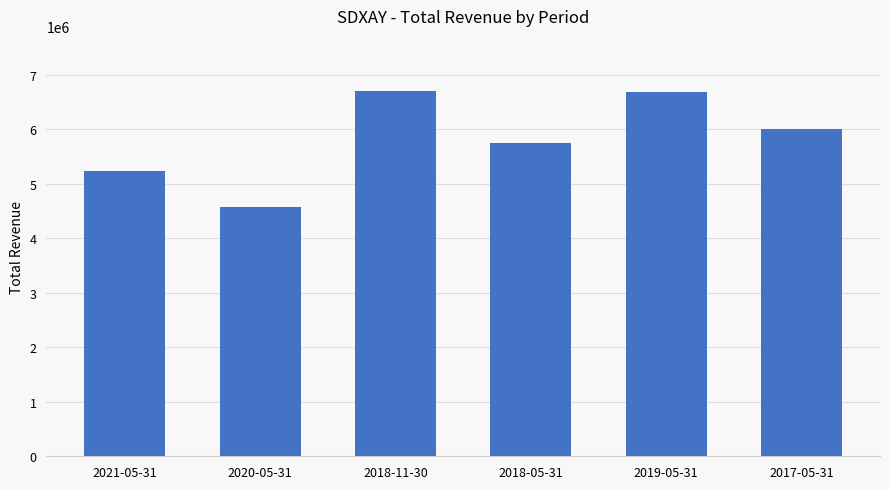

What is the sum of all values?

34943500